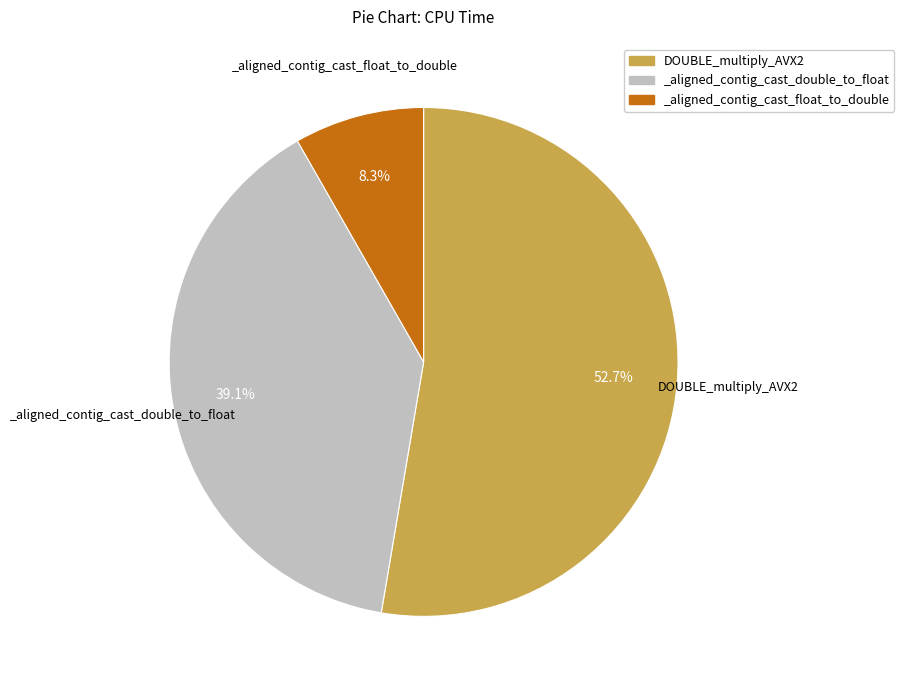

To the nearest percent, what is the average slice percentage?

33%